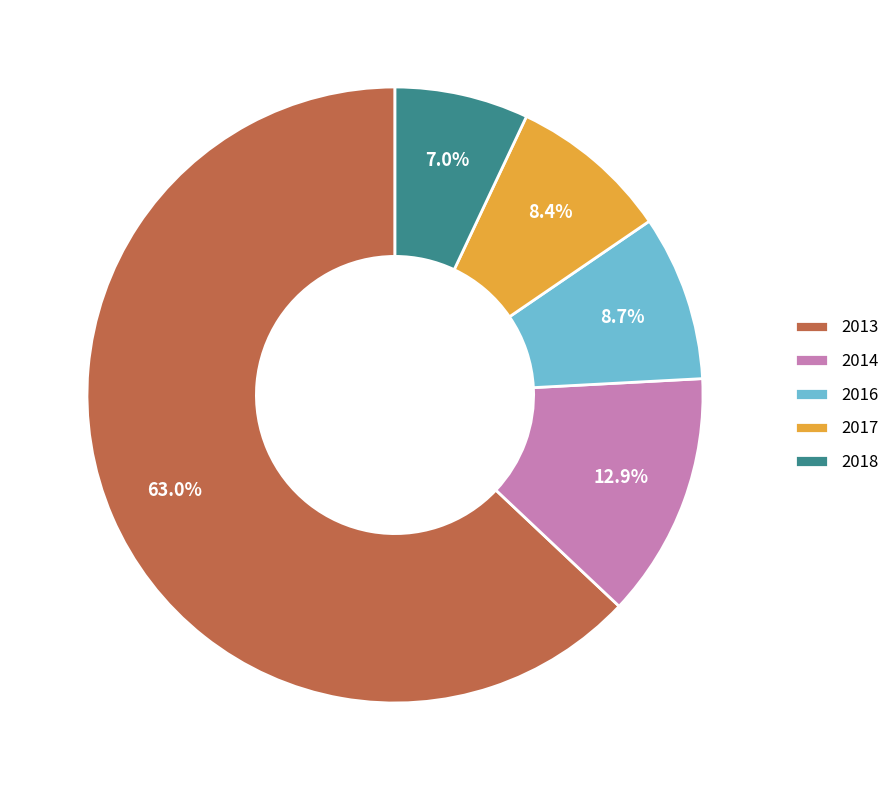

Between 2013 and 2018, which is larger?

2013